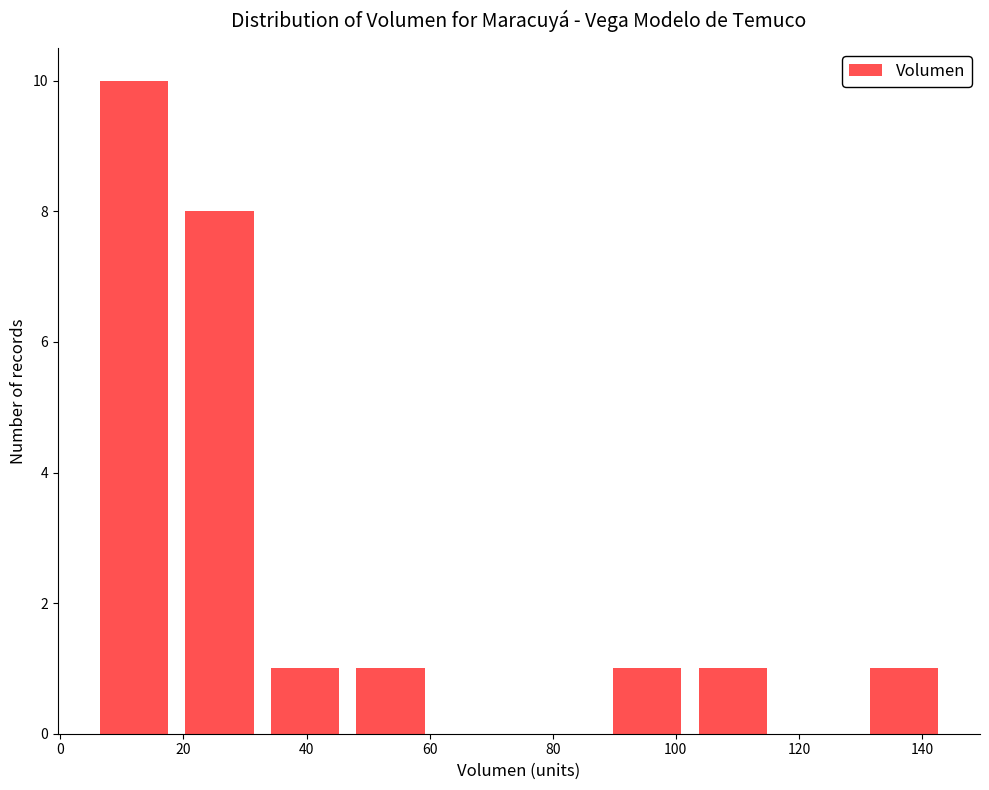

Reading left to right, list every bar in this chart as the range it spans on the x-axis followed by its height. Neither the bar edges nor the heights are printed on the chart, so give them approximately, as read against the axes.

6 to 18: 10
18 to 32: 8
32 to 46: 1
46 to 60: 1
60 to 74: 0
74 to 88: 0
88 to 102: 1
102 to 116: 1
116 to 130: 0
130 to 144: 1